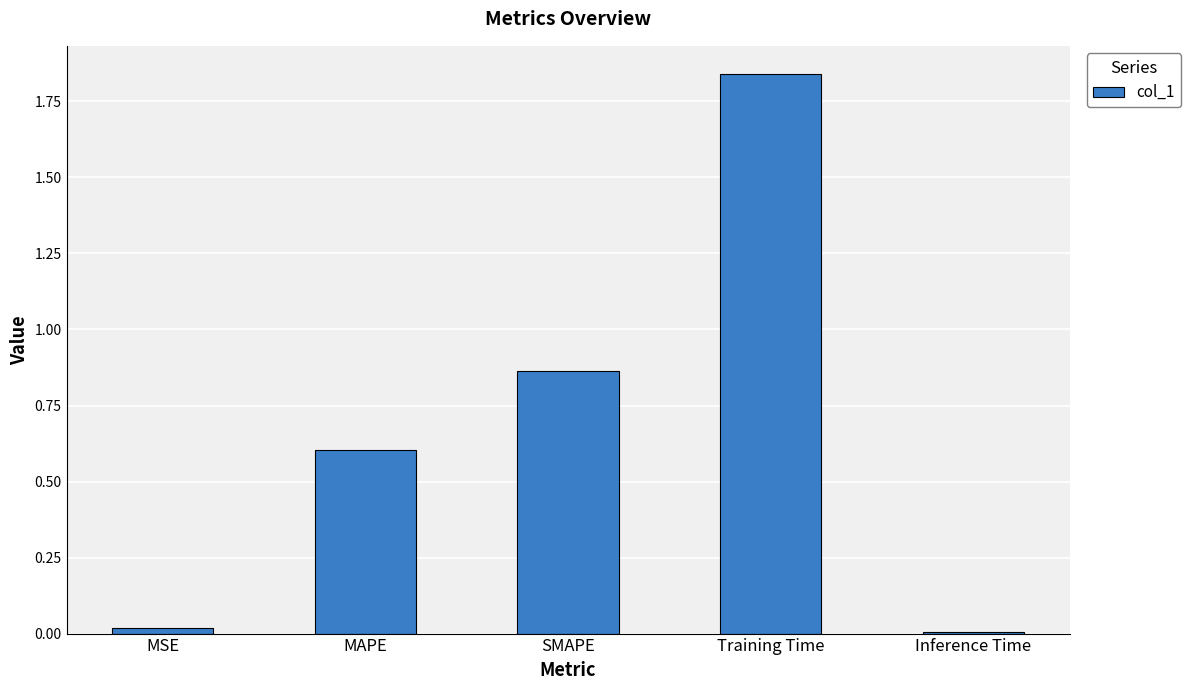

How many data points does each series have?

5